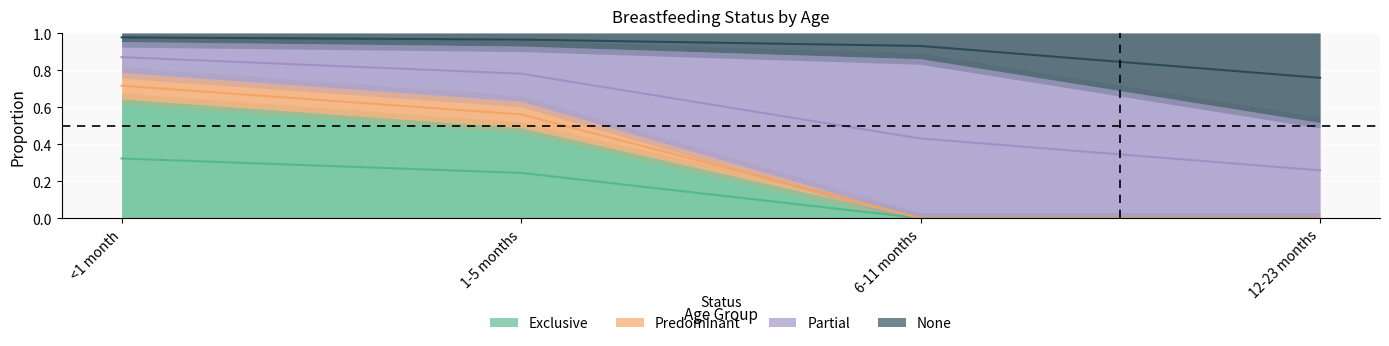

What is the value of the Exclusive point at the 1st from the left?

0.3